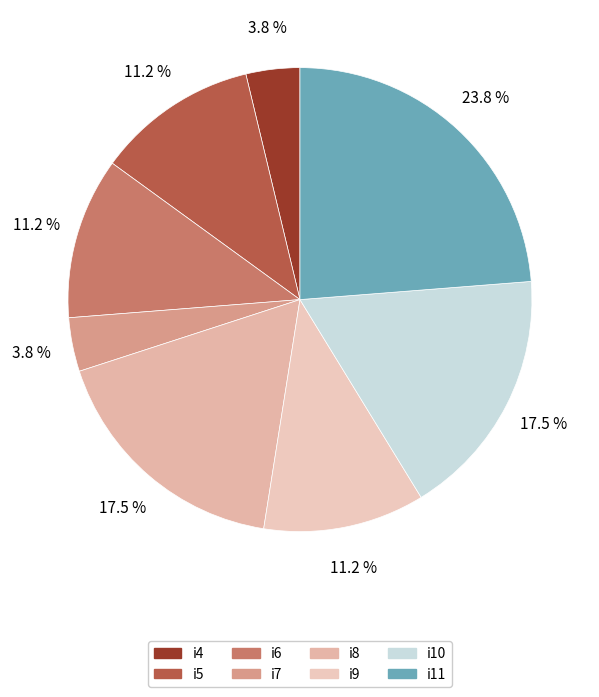

To the nearest percent, what portion does i7 represent?

4%